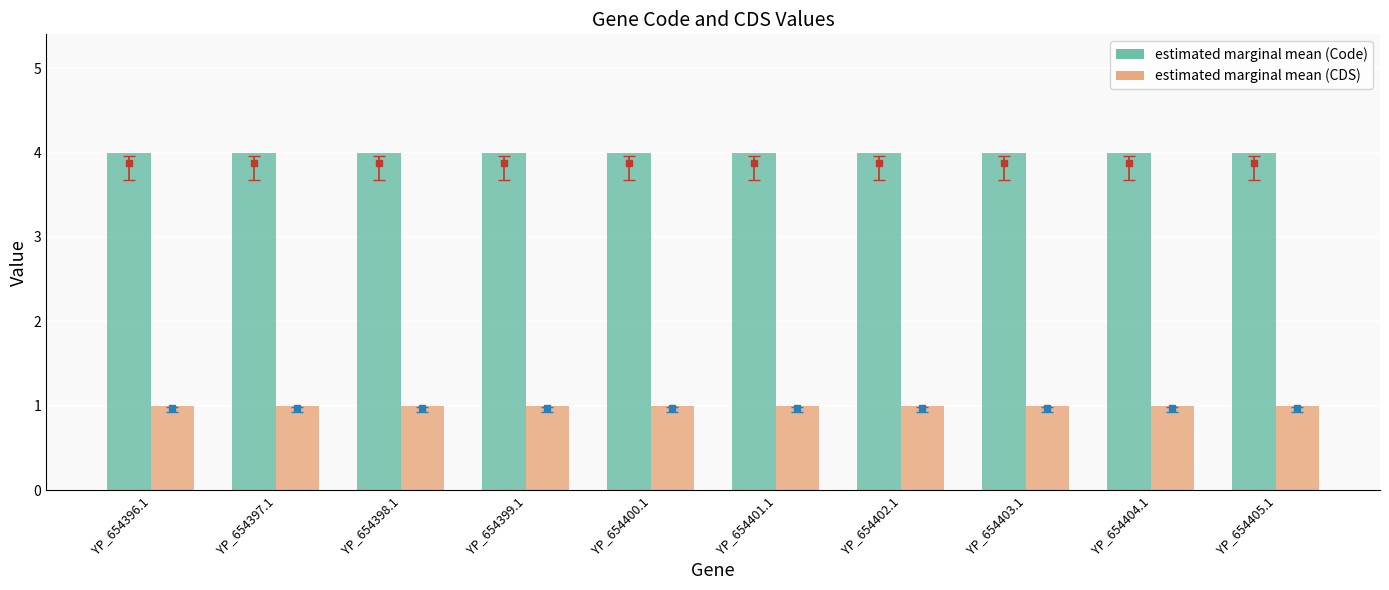

What is the total value across all series at YP_654401.1?

5